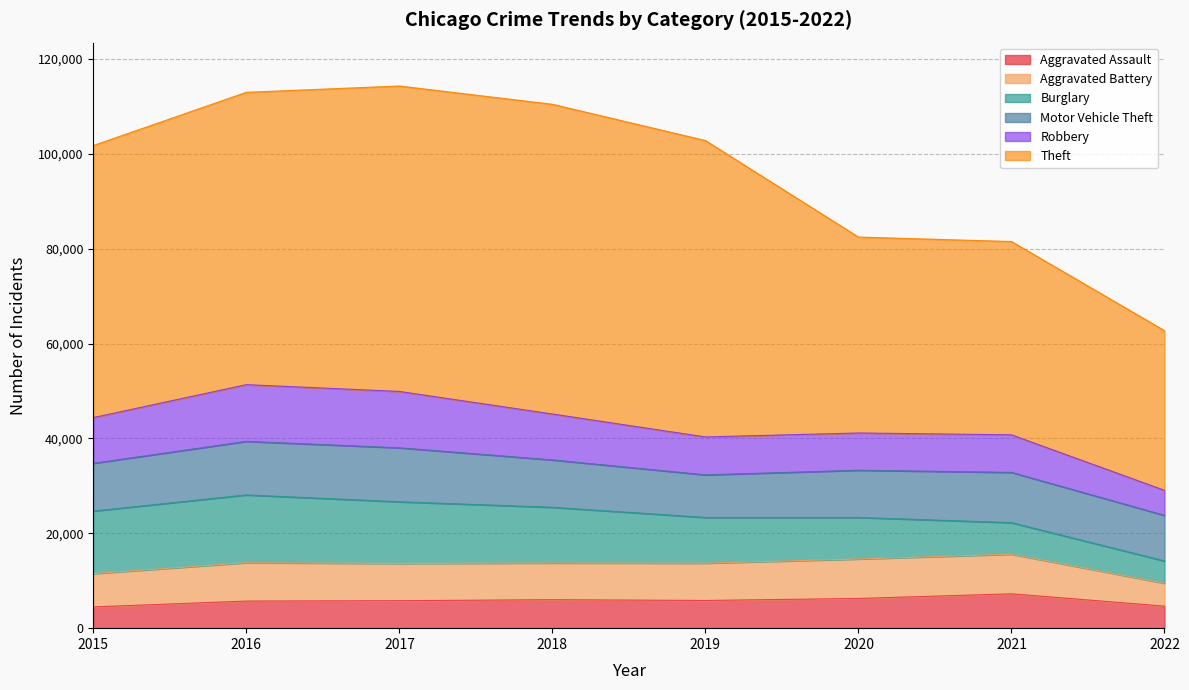

How many lines are shown in the chart?

6